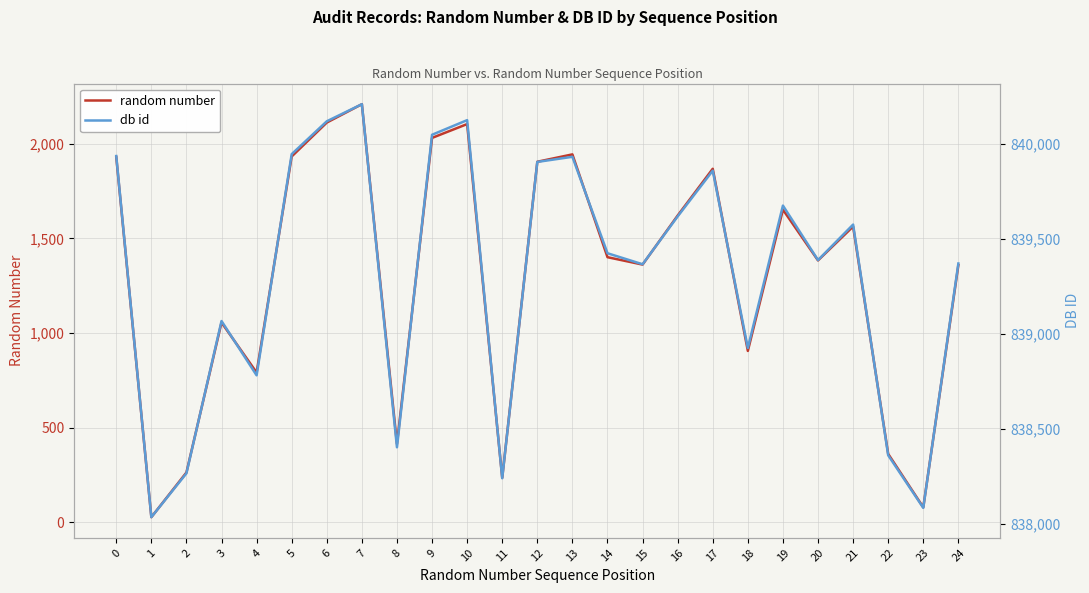

Reading left to right, extract all data points from this chart.

random number: 0=1930	1=28	2=264	3=1056	4=792	5=1933	6=2112	7=2209	8=415	9=2031	10=2104	11=236	12=1905	13=1944	14=1401	15=1362	16=1621	17=1868	18=906	19=1652	20=1384	21=1563	22=362	23=80	24=1359
db id: 0=839936	1=838034	2=838265	3=839067	4=838781	5=839946	6=840119	7=840209	8=838402	9=840048	10=840125	11=838239	12=839905	13=839932	14=839424	15=839366	16=839618	17=839859	18=838925	19=839675	20=839388	21=839575	22=838360	23=838083	24=839370